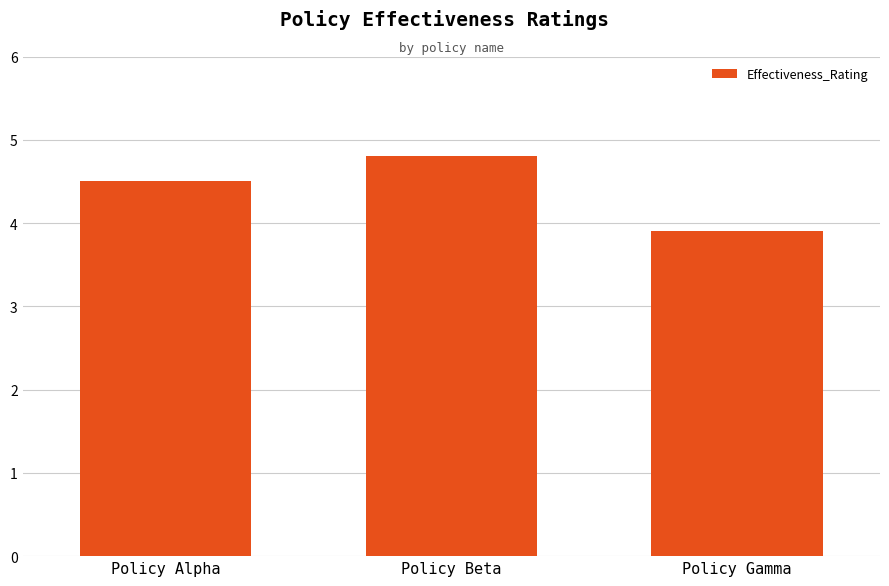

What position from the left is Policy Beta?

2